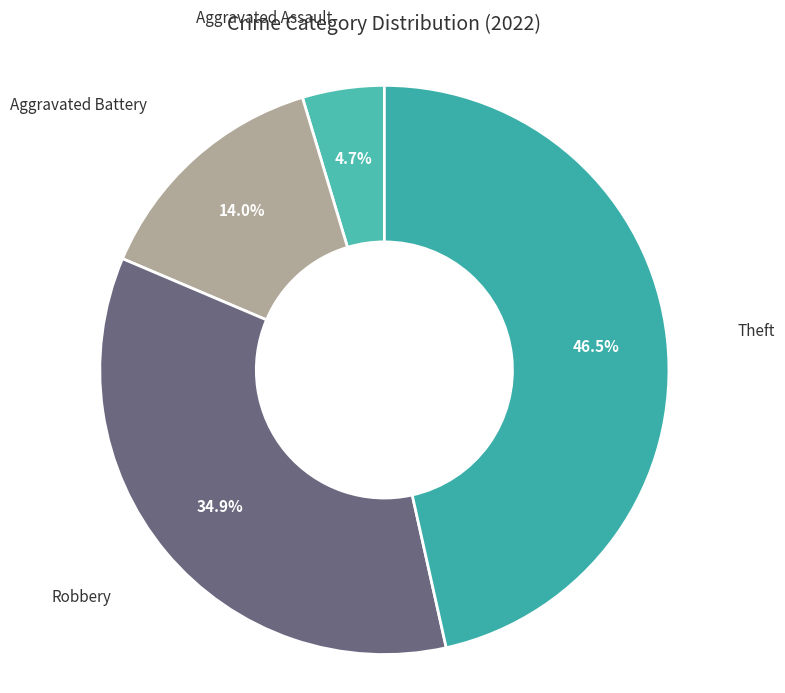

Count the number of slices in the pie.

4